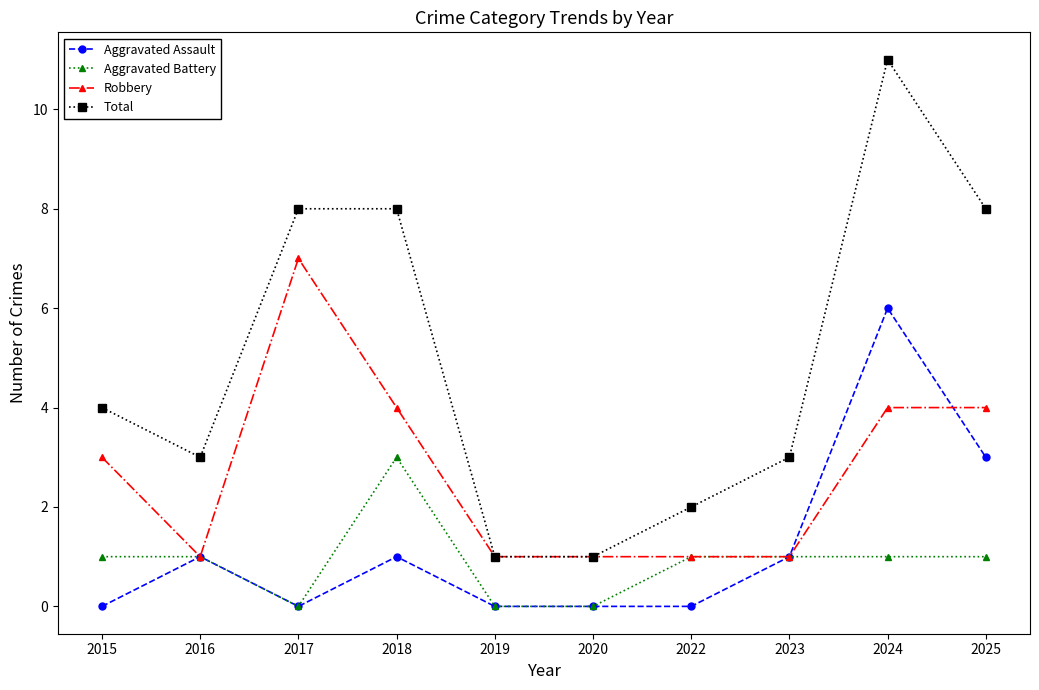

What is the highest value of the Total series?

11